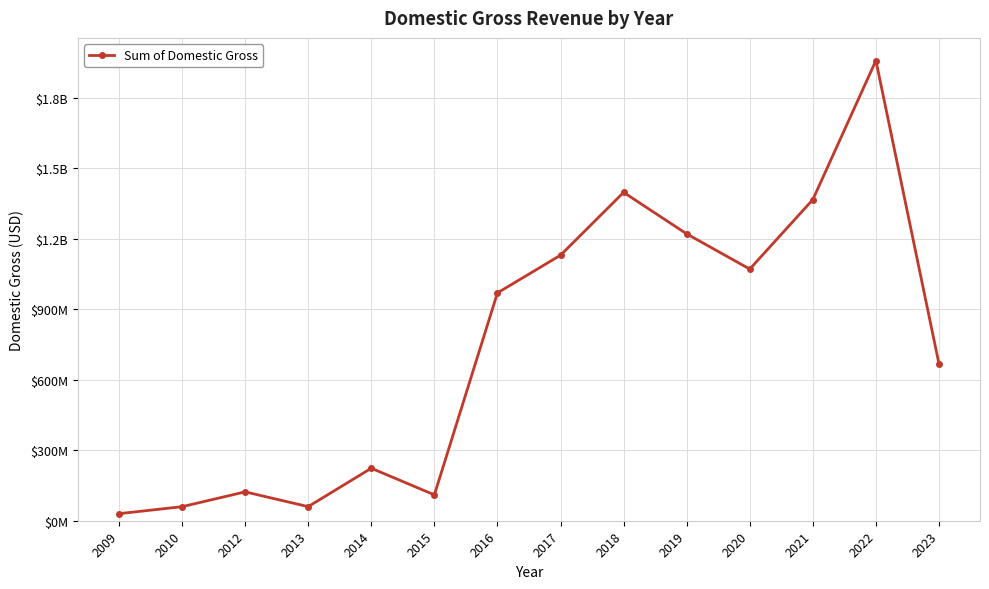

Does the chart have visible grid lines?

Yes